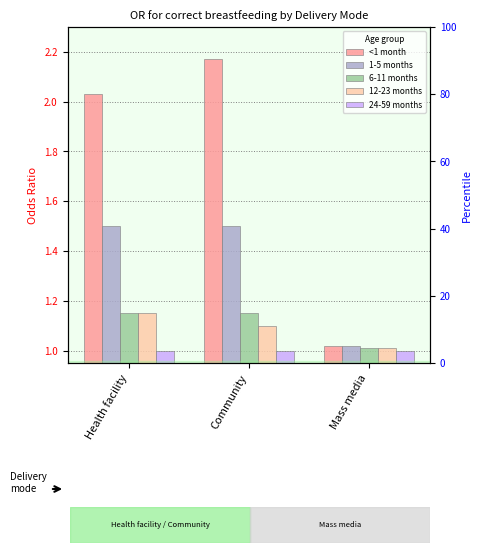

What are all the series names shown in the legend?

<1 month, 1-5 months, 6-11 months, 12-23 months, 24-59 months